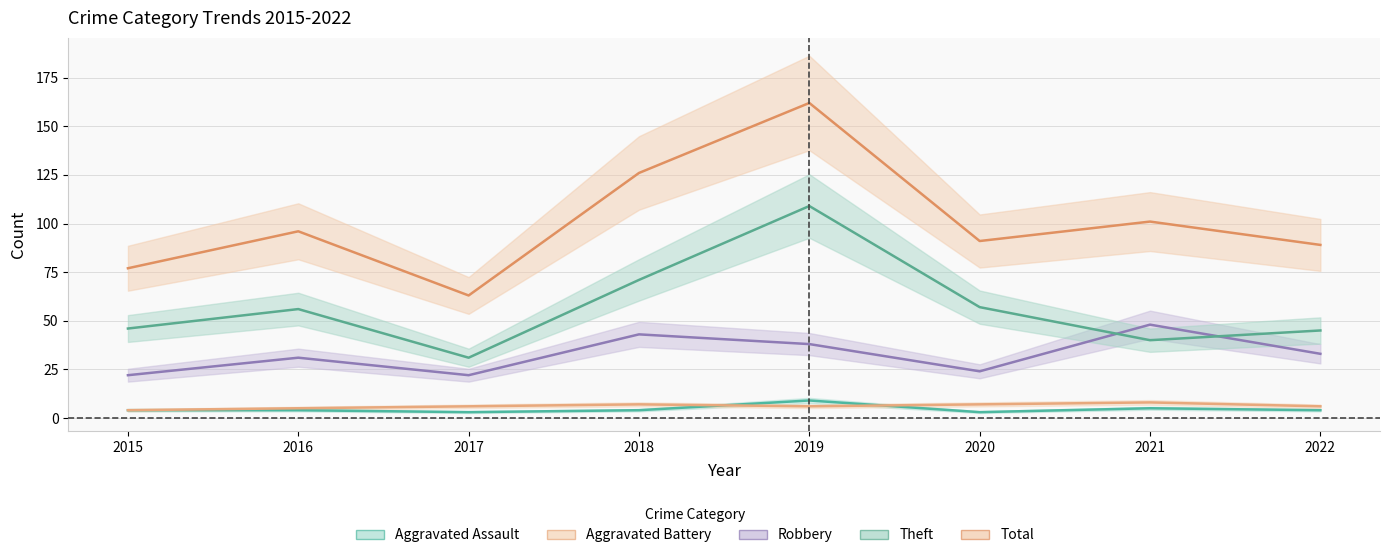

Reading left to right, transcribe all the data shown in this chart.

Aggravated Assault: 2015=4	2016=4	2017=3	2018=4	2019=9	2020=3	2021=5	2022=4
Aggravated Battery: 2015=4	2016=5	2017=6	2018=7	2019=6	2020=7	2021=8	2022=6
Robbery: 2015=22	2016=31	2017=22	2018=43	2019=38	2020=24	2021=48	2022=33
Theft: 2015=46	2016=56	2017=31	2018=71	2019=109	2020=57	2021=40	2022=45
Total: 2015=77	2016=96	2017=63	2018=126	2019=162	2020=91	2021=101	2022=89